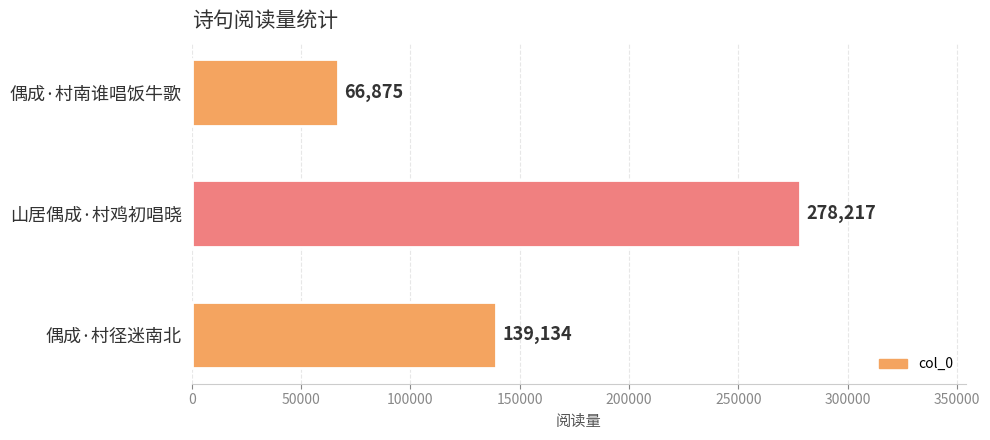

At which category does the chart reach its peak across all series?

山居偶成·村鸡初唱晓